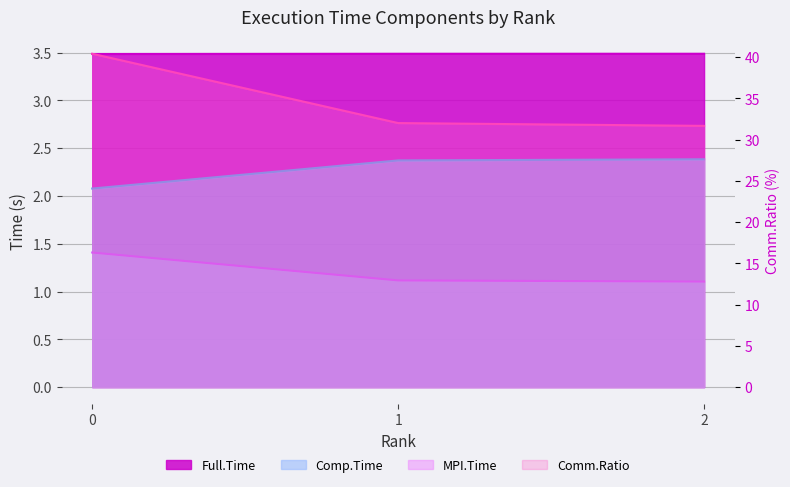

Reading left to right, what are all the values shown in this chart?

MPI.Time: 0=1.4	1=1.1	2=1.1
Full.Time: 0=3.5	1=3.5	2=3.5
Comp.Time: 0=2.1	1=2.4	2=2.4
Comm.Ratio: 0=40.4	1=32.0	2=31.7